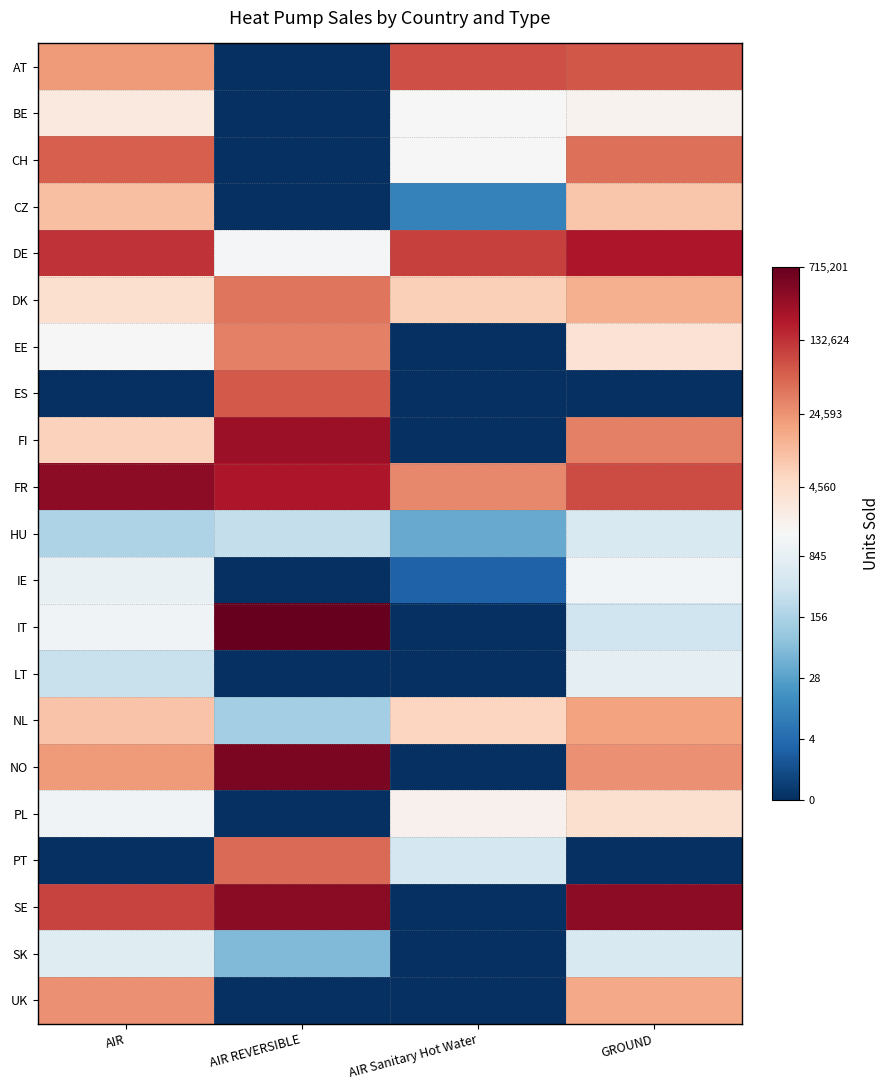

Which has a higher value, AIR Sanitary Hot Water or GROUND?

AIR Sanitary Hot Water